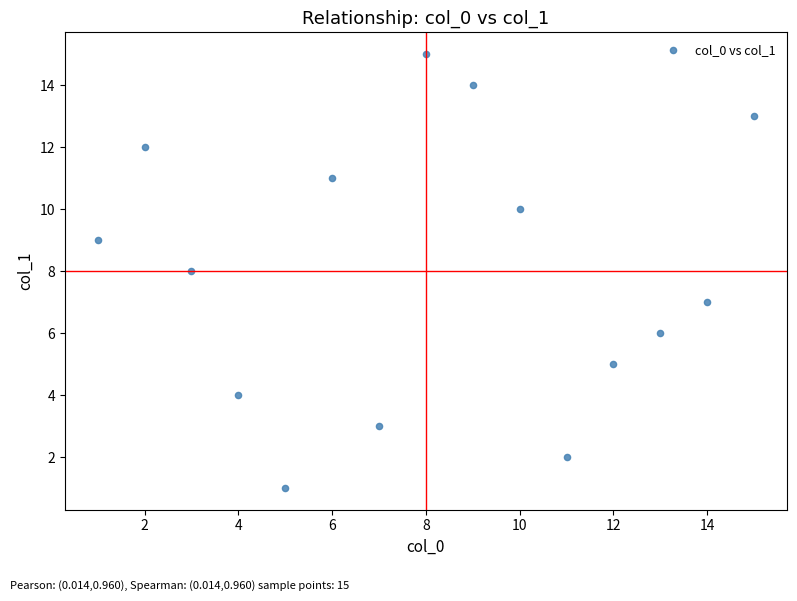

What is the range of Y values (max minus min)?

14